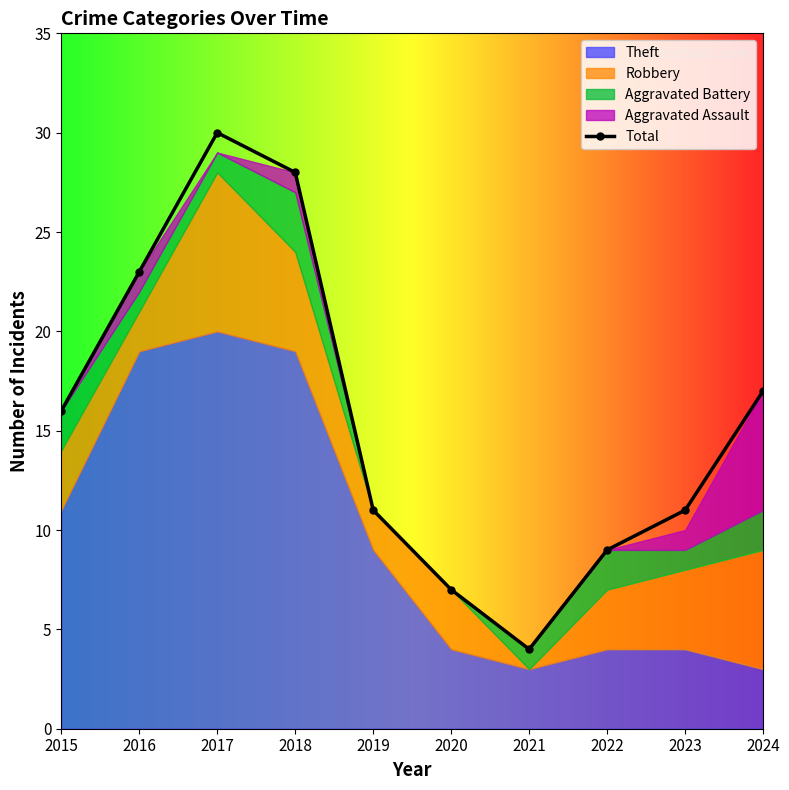

How many data points are above 16?

4